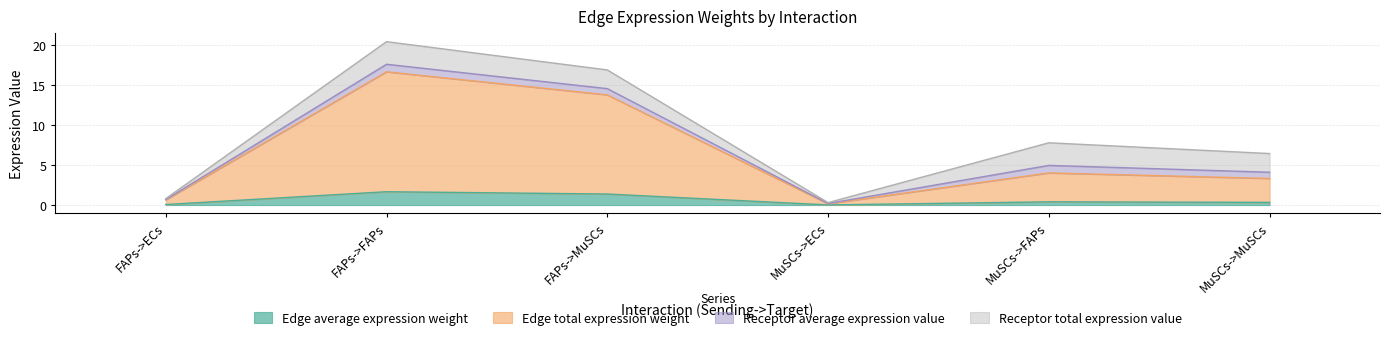

At which category does Edge total expression weight reach its first local valley?

MuSCs->ECs